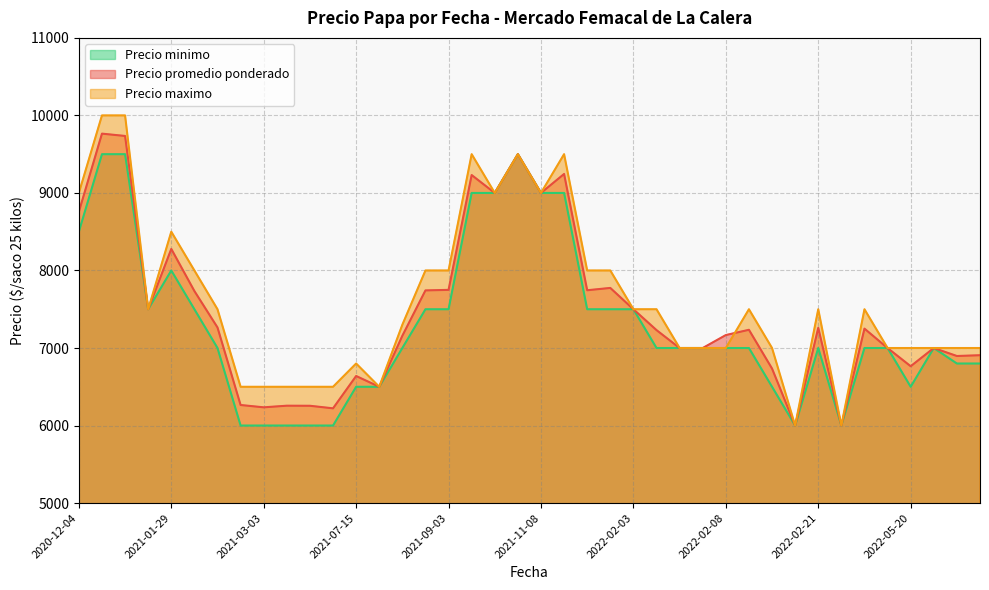

What is the sum of the Precio promedio ponderado values at 2022-02-03 and 2022-02-08?

14667